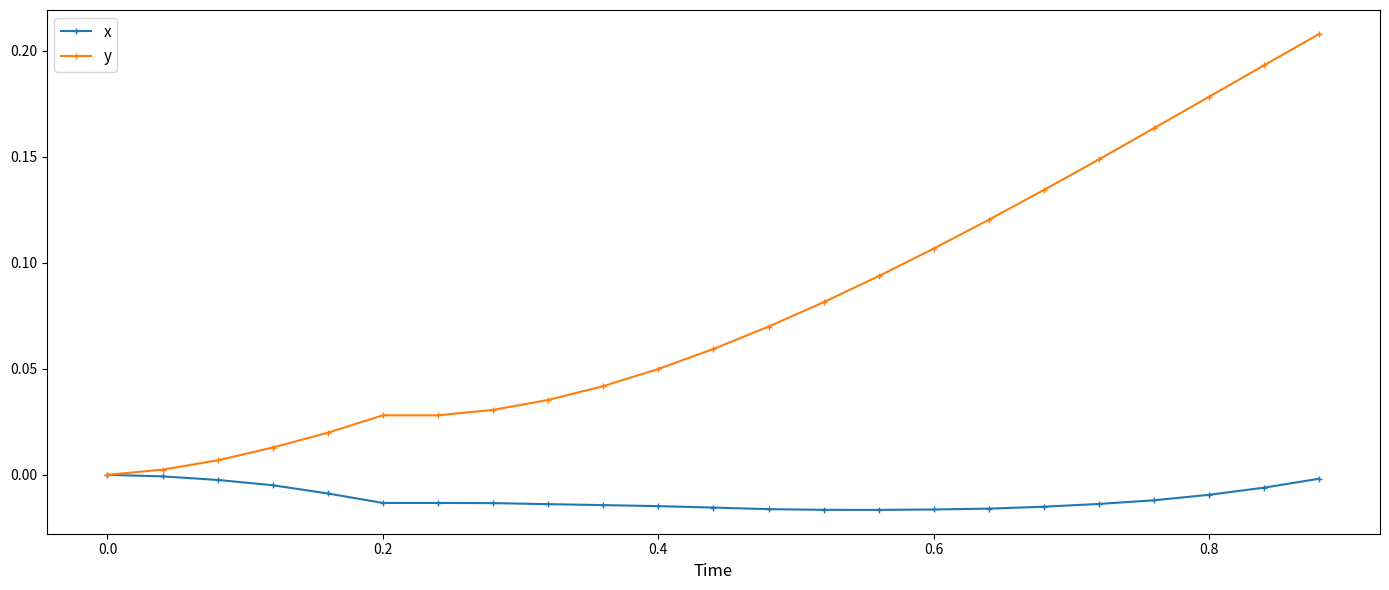

List the series in order of their peak value, lowest first.

x, y